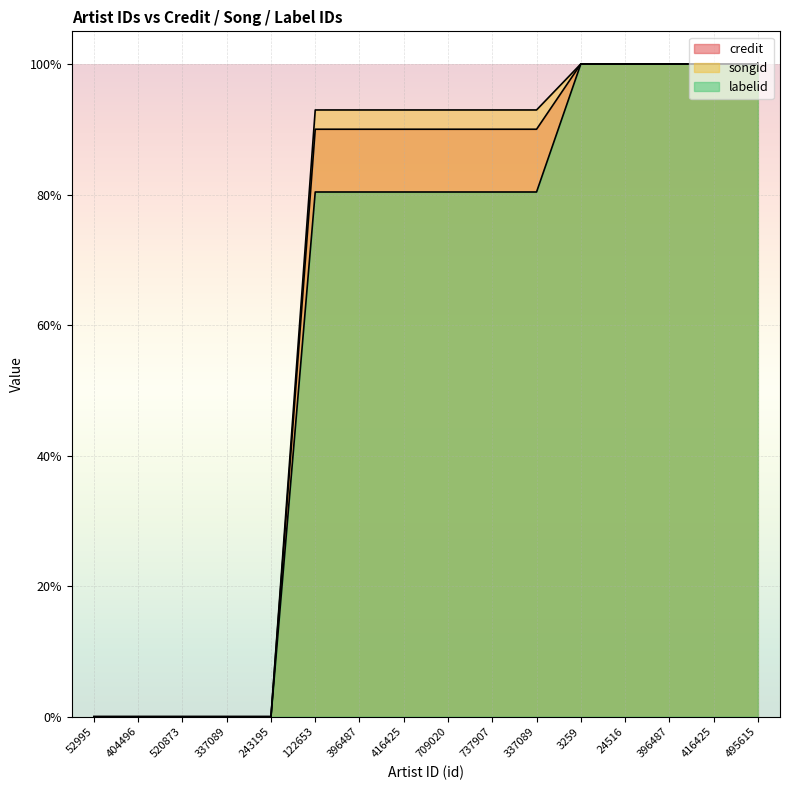

At which category does the chart reach its minimum across all series?

52995